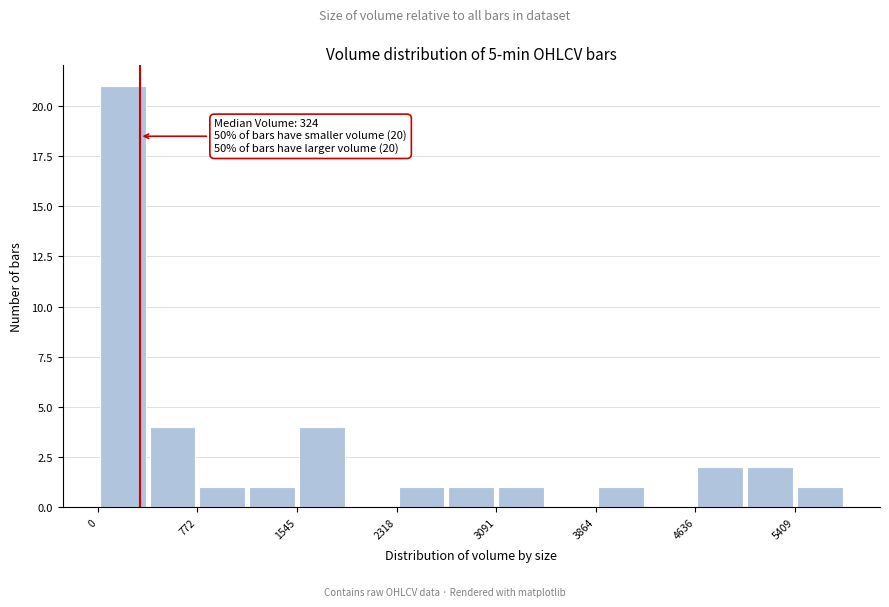

Read against the x-axis, roughly where is the centre of the tallest bar?

200